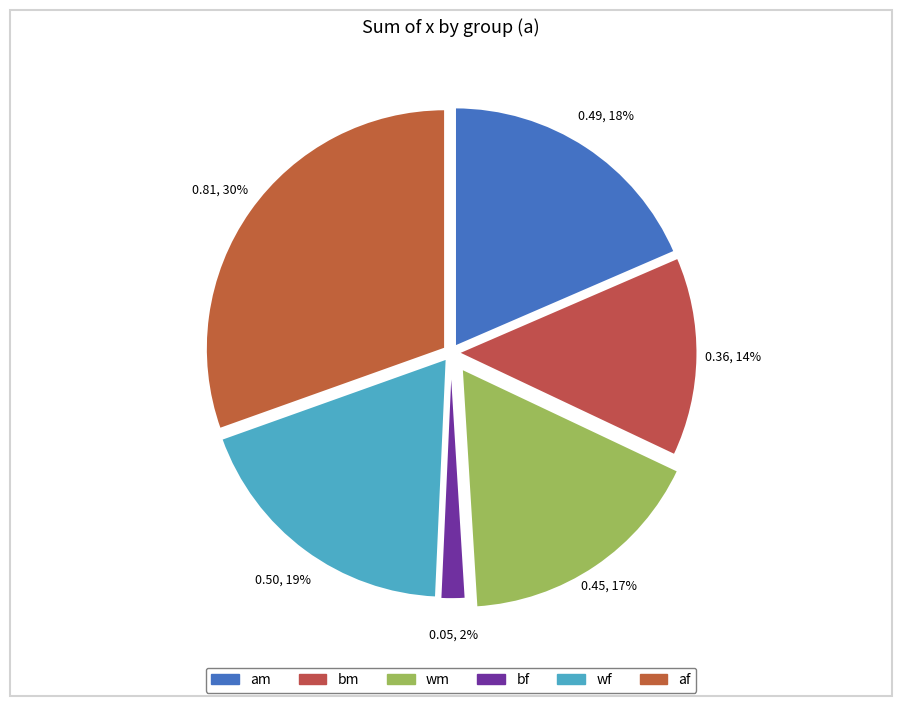

True or false: bm accounts for 14% of the total.

True